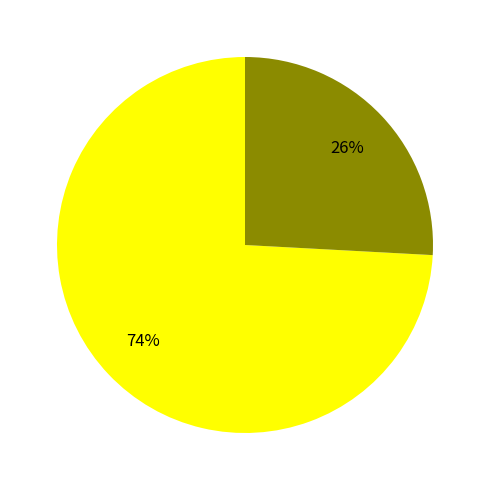

Does any single category account for the majority?

Yes